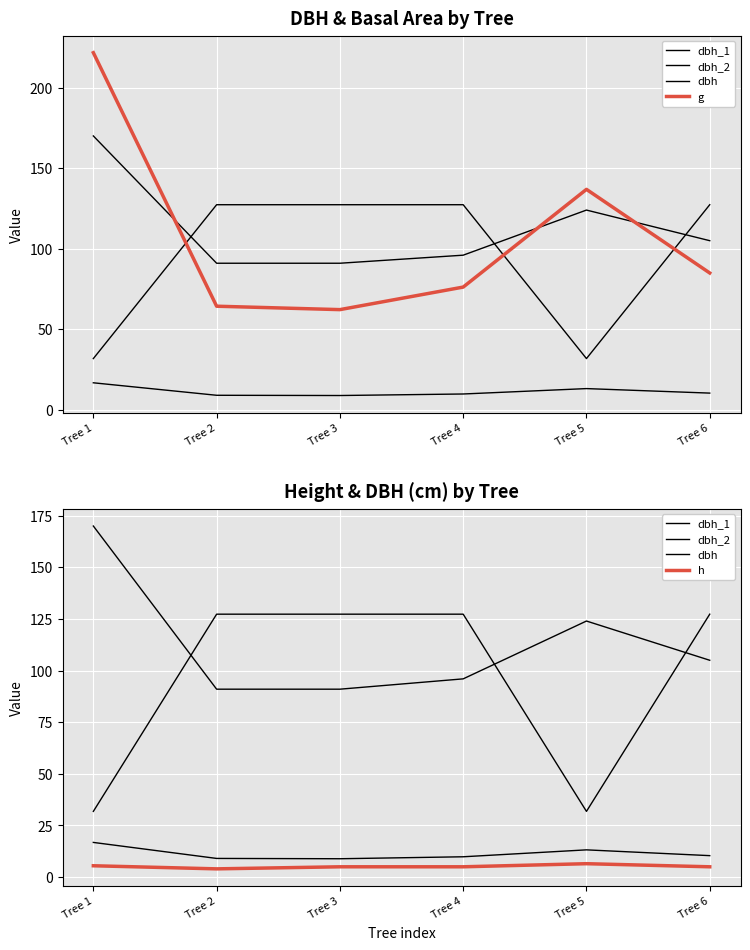

Reading right to left, extract all data points from this chart.

dbh_1: Tree 6=127.3	Tree 5=31.8	Tree 4=127.3	Tree 3=127.3	Tree 2=127.3	Tree 1=31.8
dbh_2: Tree 6=105.0	Tree 5=124.0	Tree 4=96.0	Tree 3=91.0	Tree 2=91.0	Tree 1=170.0
dbh: Tree 6=10.4	Tree 5=13.2	Tree 4=9.8	Tree 3=8.9	Tree 2=9.1	Tree 1=16.8
g: Tree 6=85.0	Tree 5=136.8	Tree 4=76.2	Tree 3=62.2	Tree 2=64.3	Tree 1=221.7
h: Tree 6=5.0	Tree 5=6.5	Tree 4=5.0	Tree 3=5.0	Tree 2=4.0	Tree 1=5.5